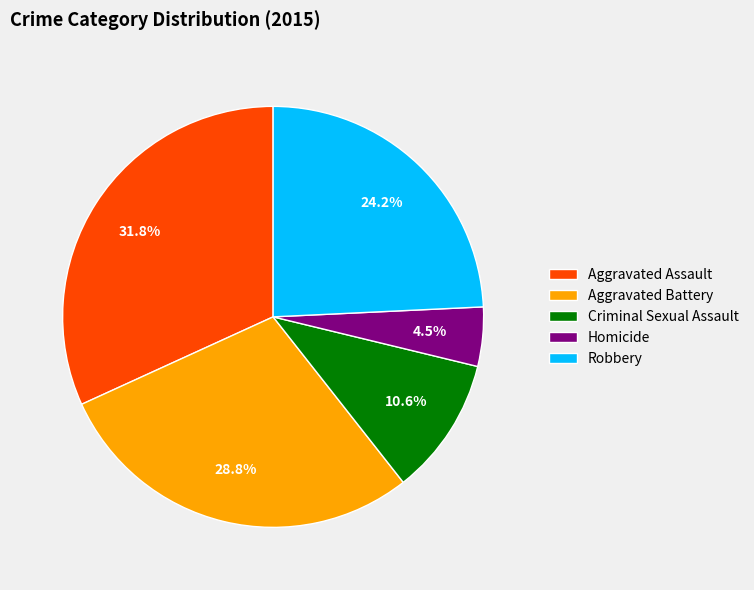

Does Aggravated Assault represent more than half of the total?

No